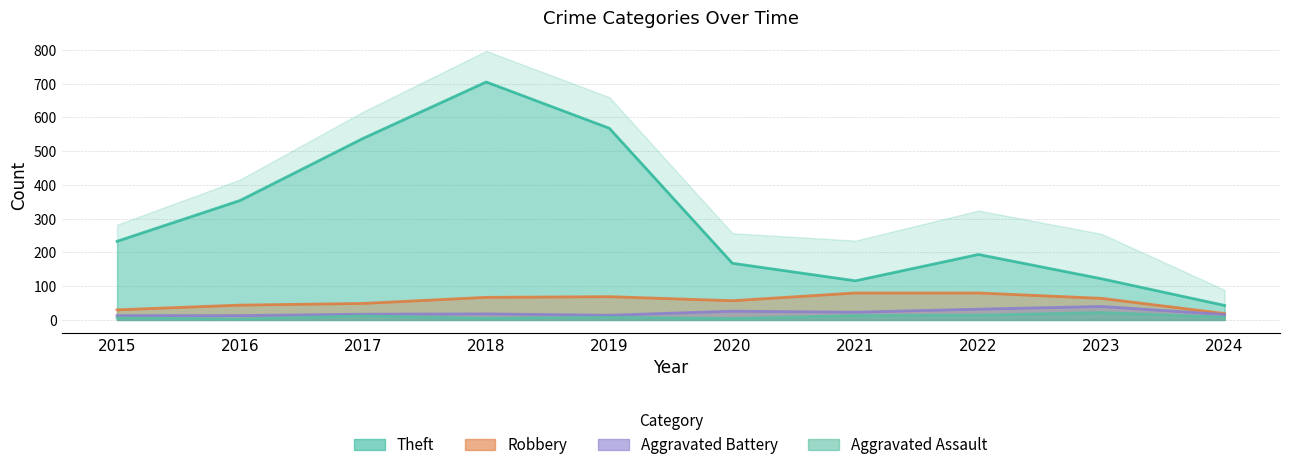

How many data points in Theft are less than 233?

5